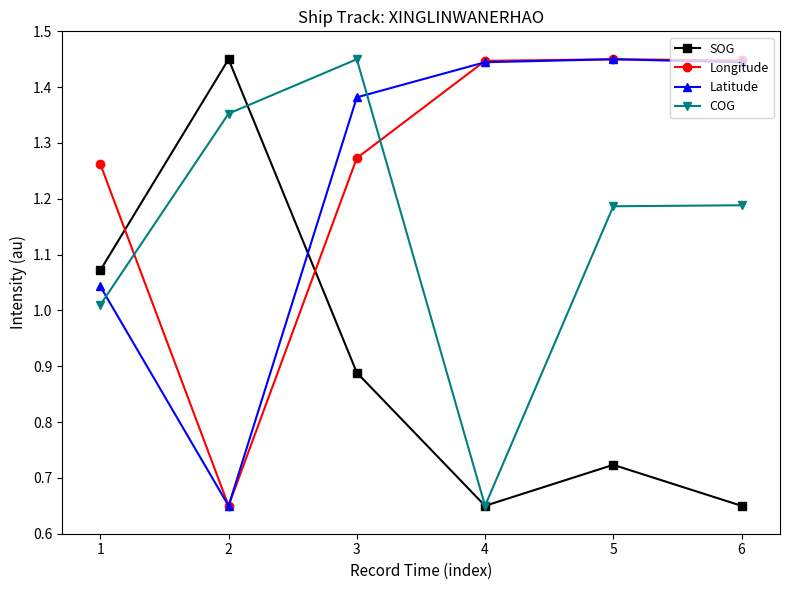

How many data points in COG are above 1?

5